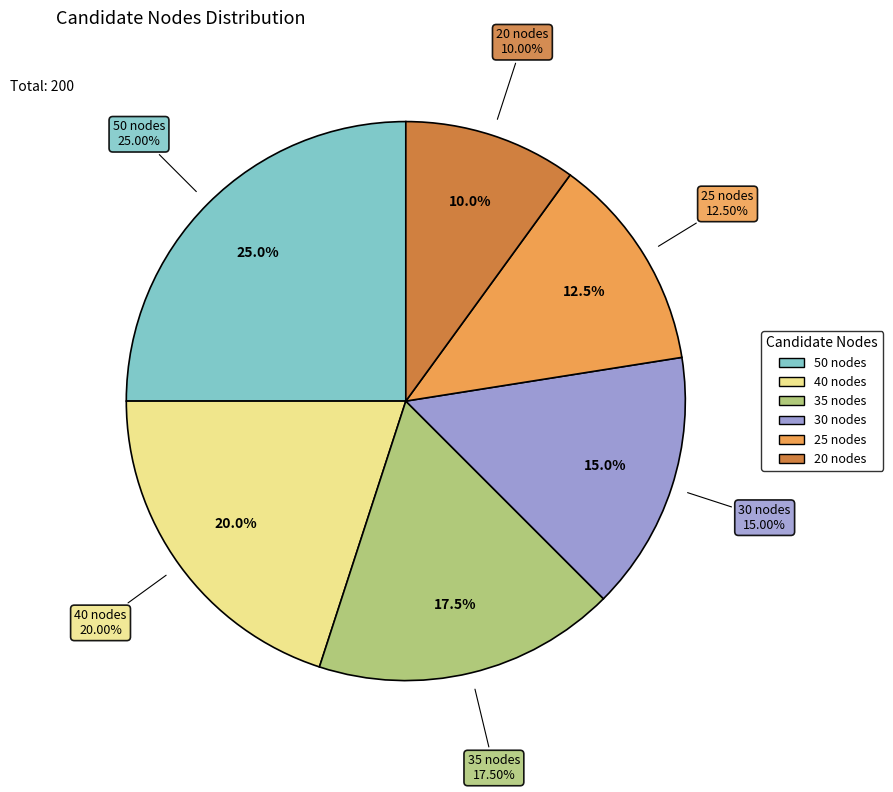

What portion of the pie excludes 50?

75.0%